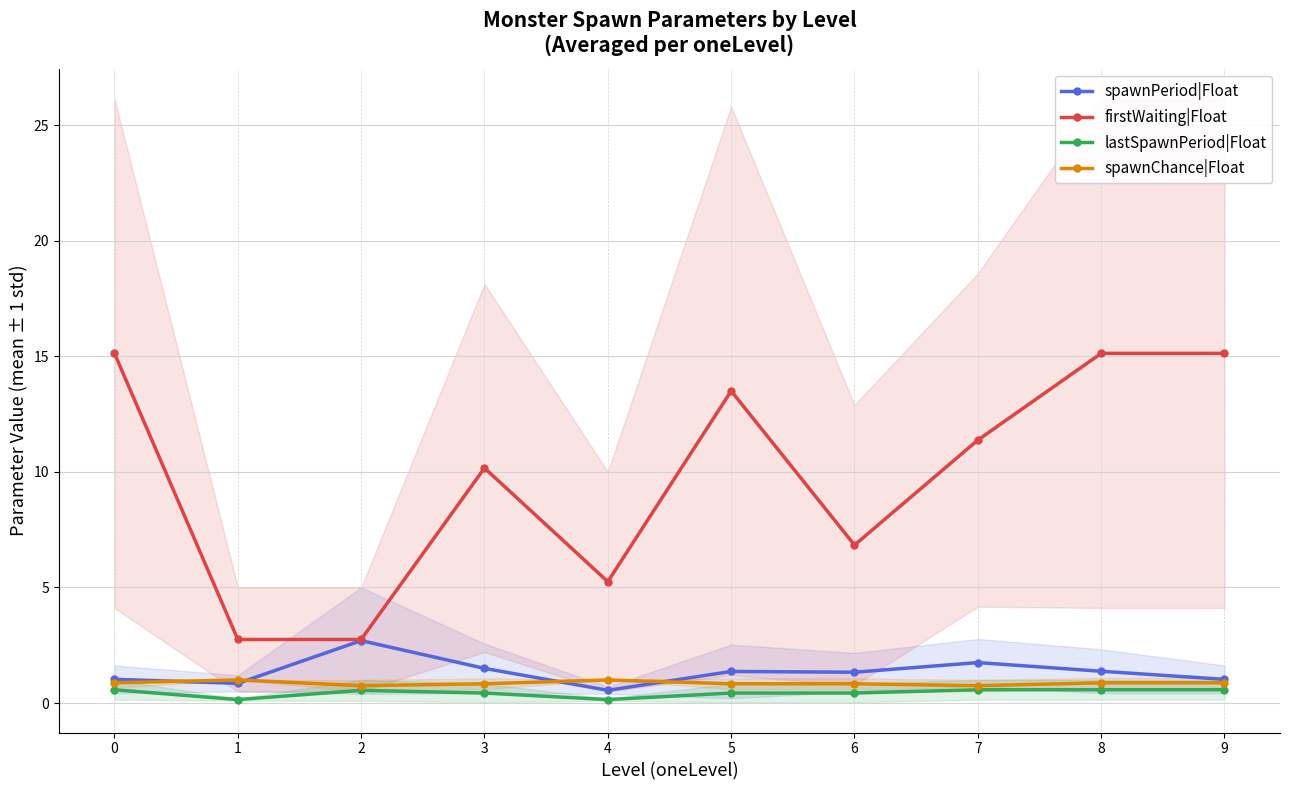

What is the difference between the maximum and minimum values in the spawnChance|Float series?

0.2